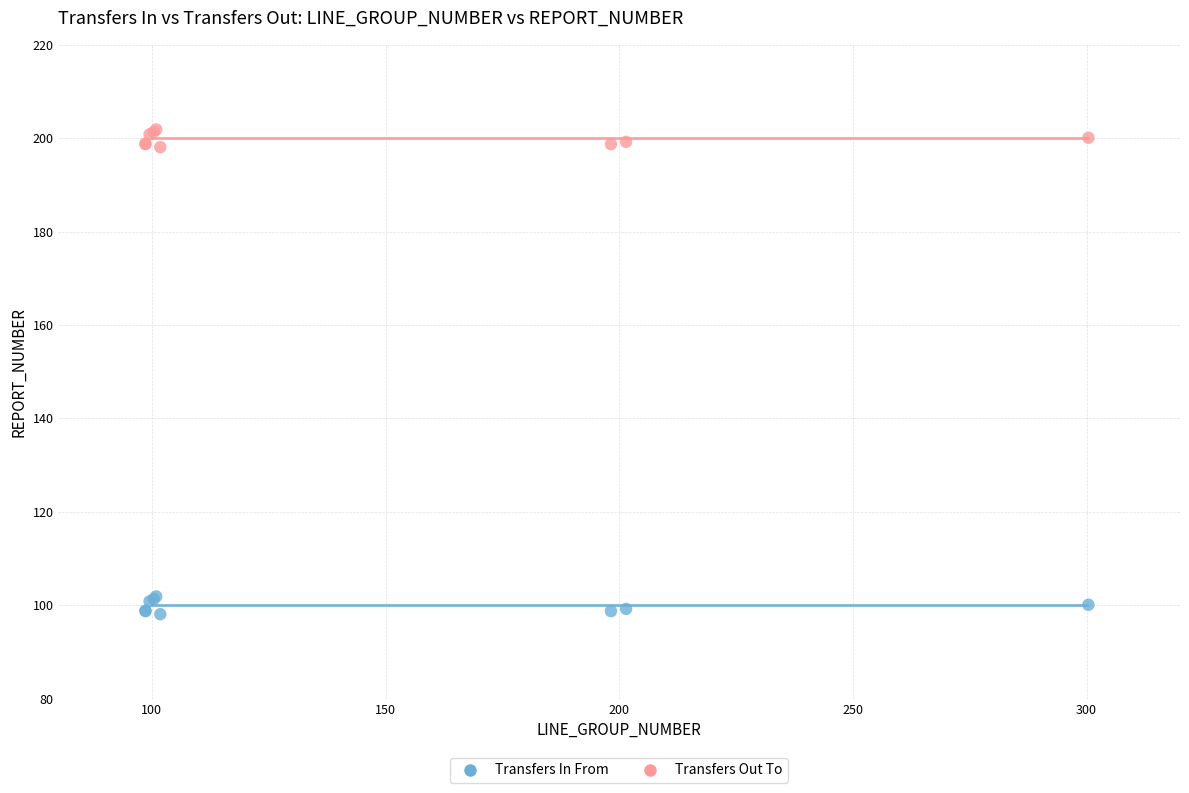

Which series contains the highest Y value?

Transfers Out To